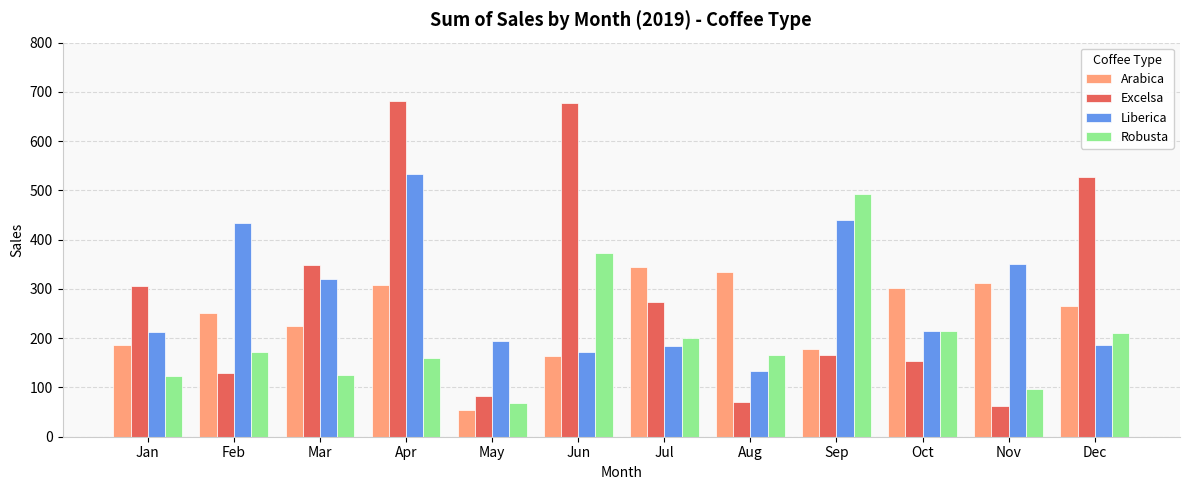

What are all the series names shown in the legend?

Arabica, Excelsa, Liberica, Robusta